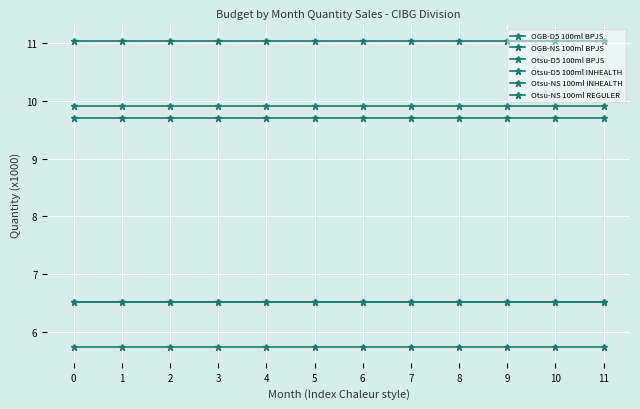

Is this an area chart (filled region under the line)?

No